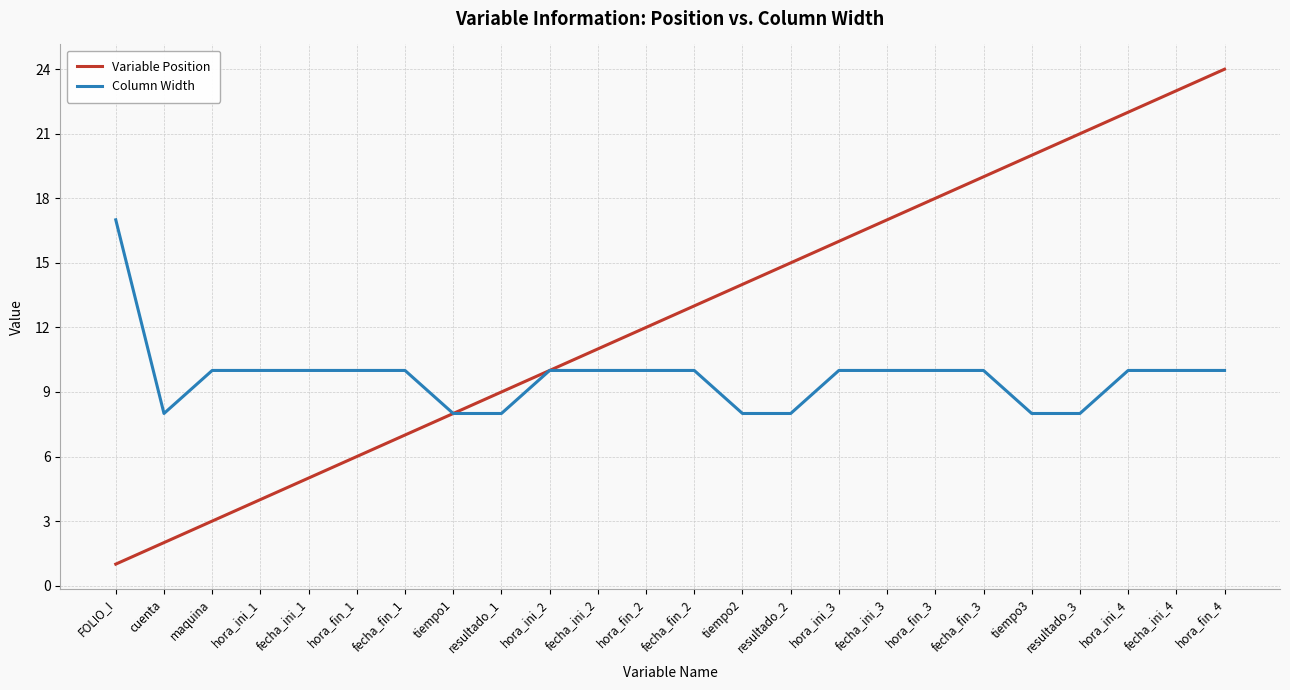

The value of Variable Position at resultado_1 is 15. True or false?

False